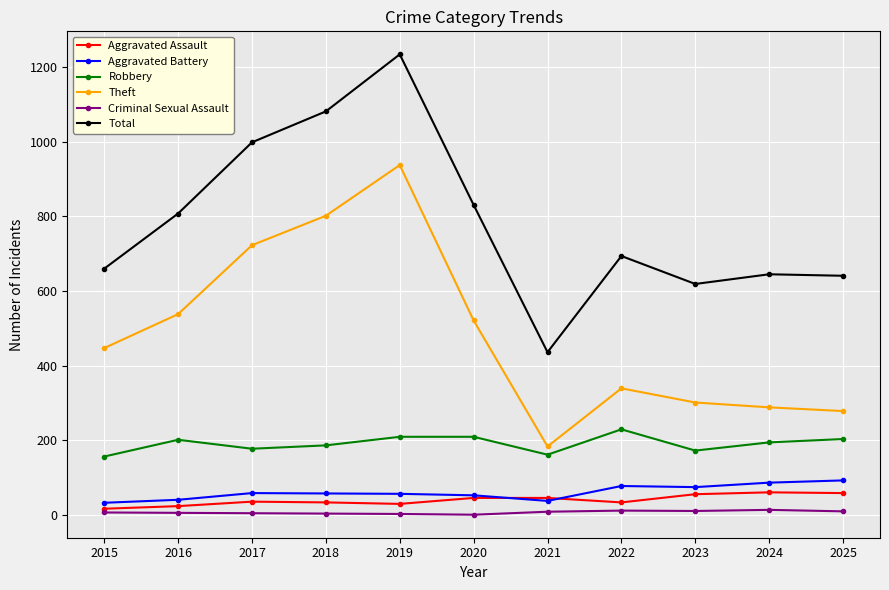

Which series has the largest total across all categories?

Total